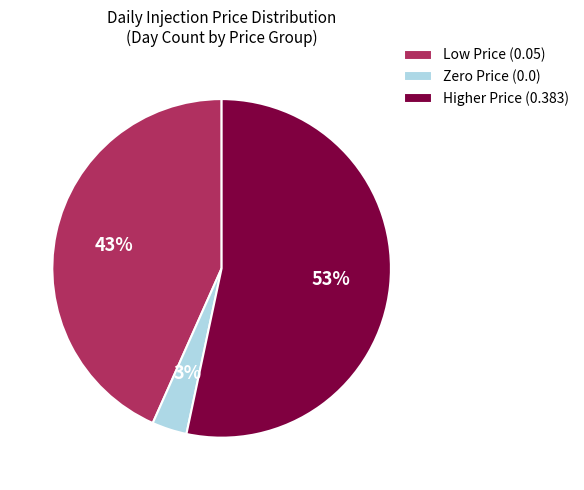

What is the smallest slice in the pie chart?

Zero Price (0.0)